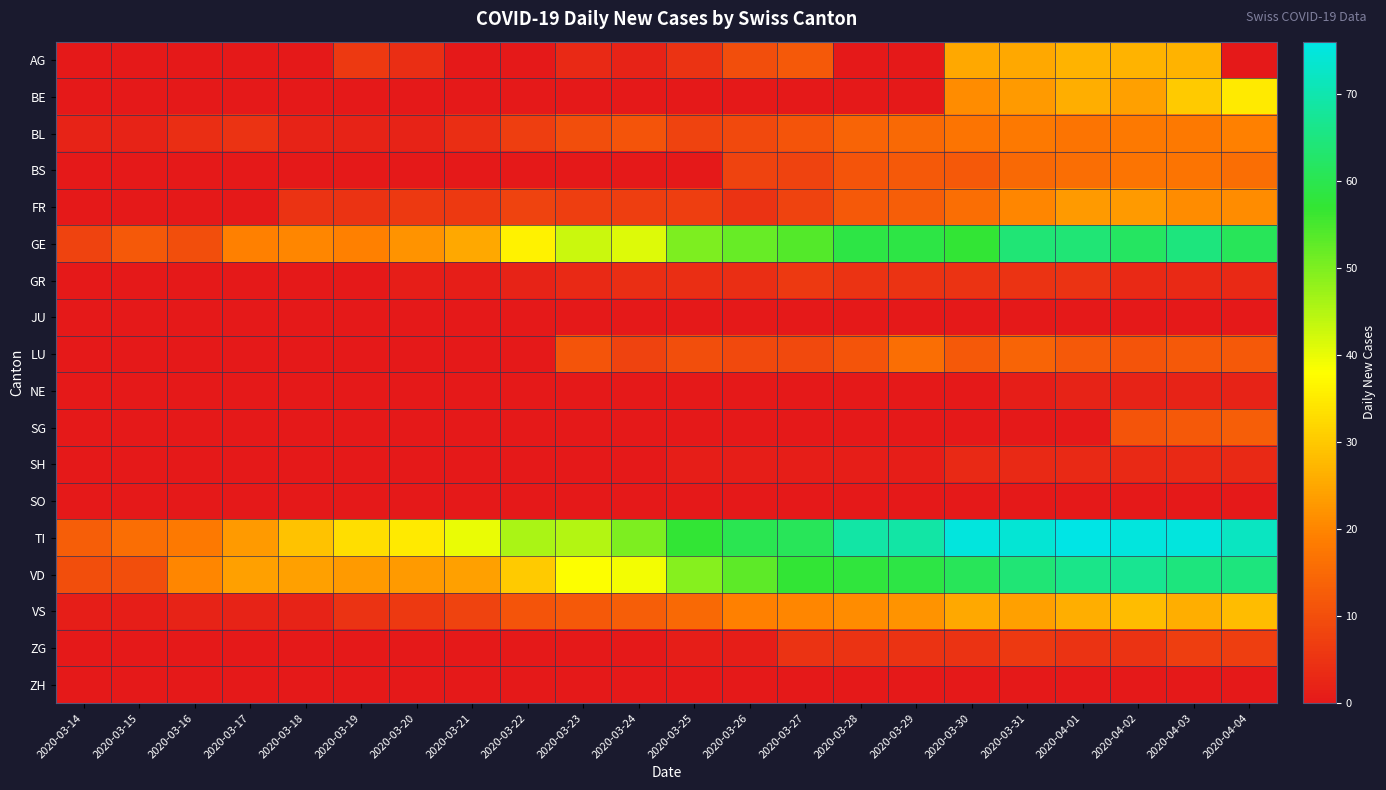

Which series has the largest total across all categories?

TI